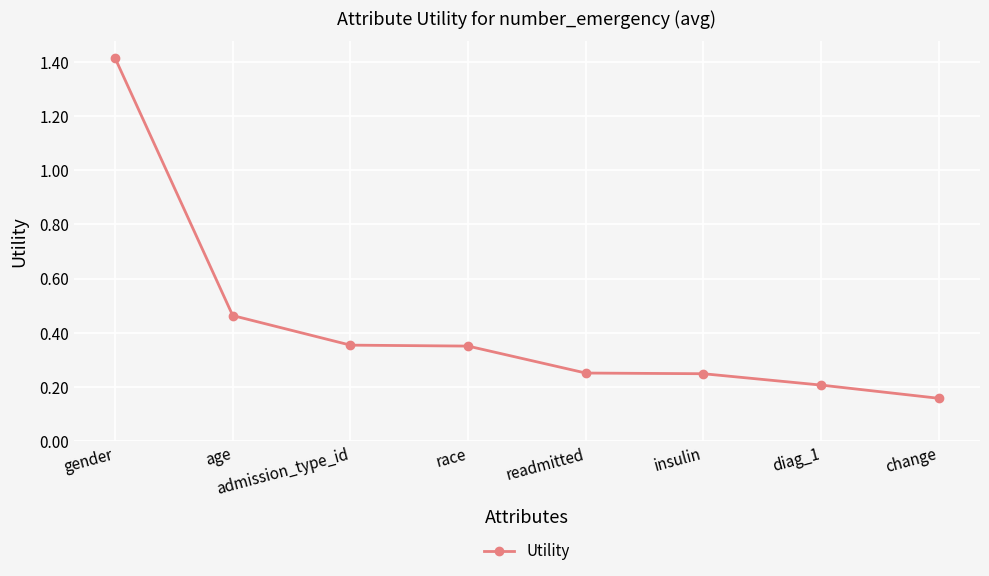

The chart shows a value of 0.1 at diag_1. True or false?

False